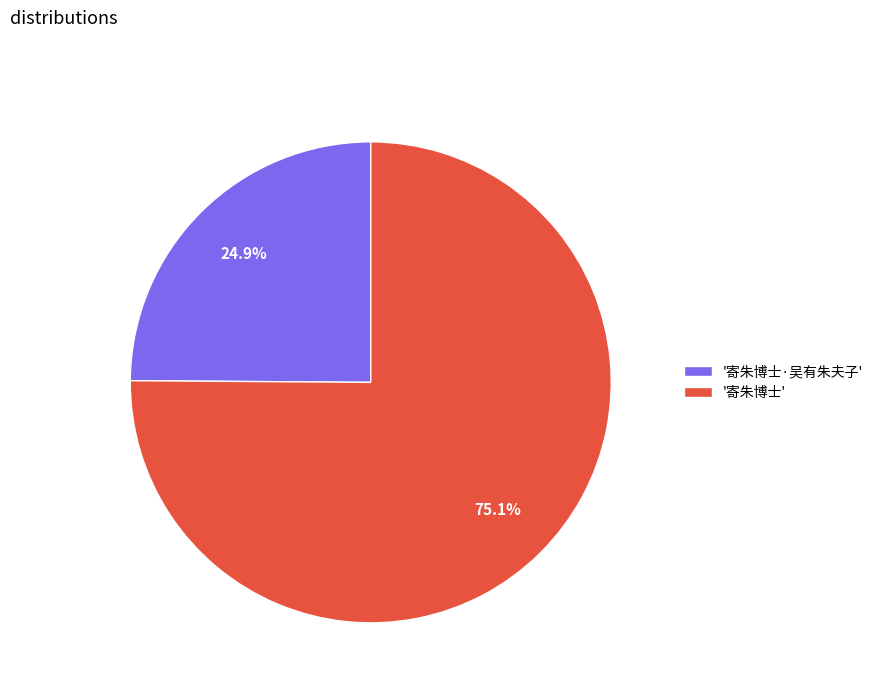

What is the ratio of the value at '寄朱博士·吴有朱夫子' to the value at '寄朱博士'?

0.3